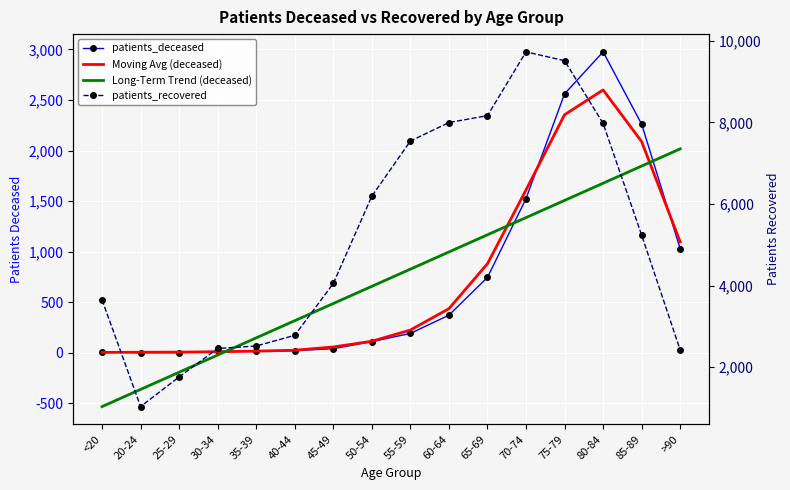

The patients_recovered series shows 1863.6 at 20-24. True or false?

False